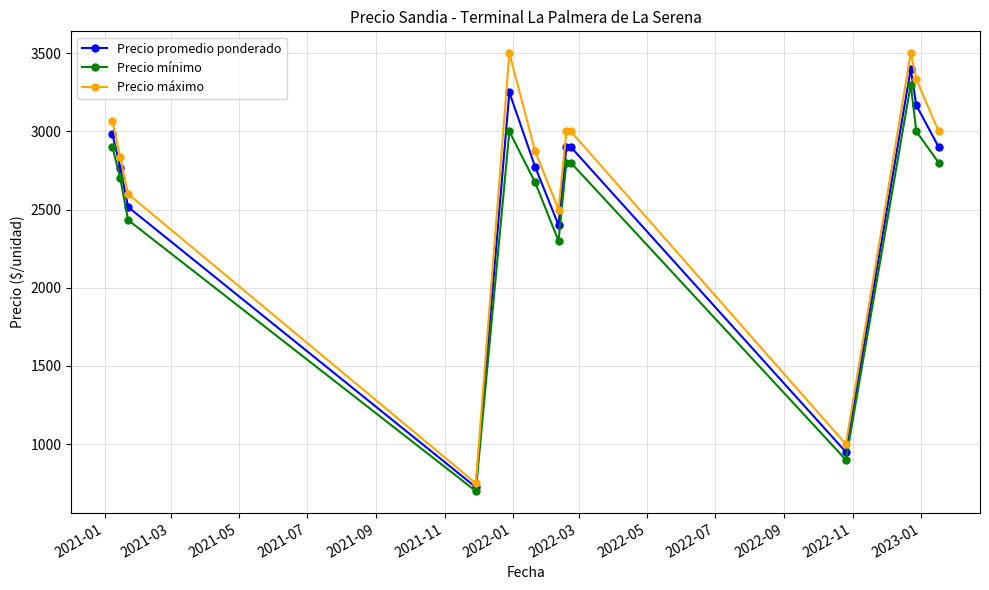

What is the lowest value of the Precio máximo series?

750.0